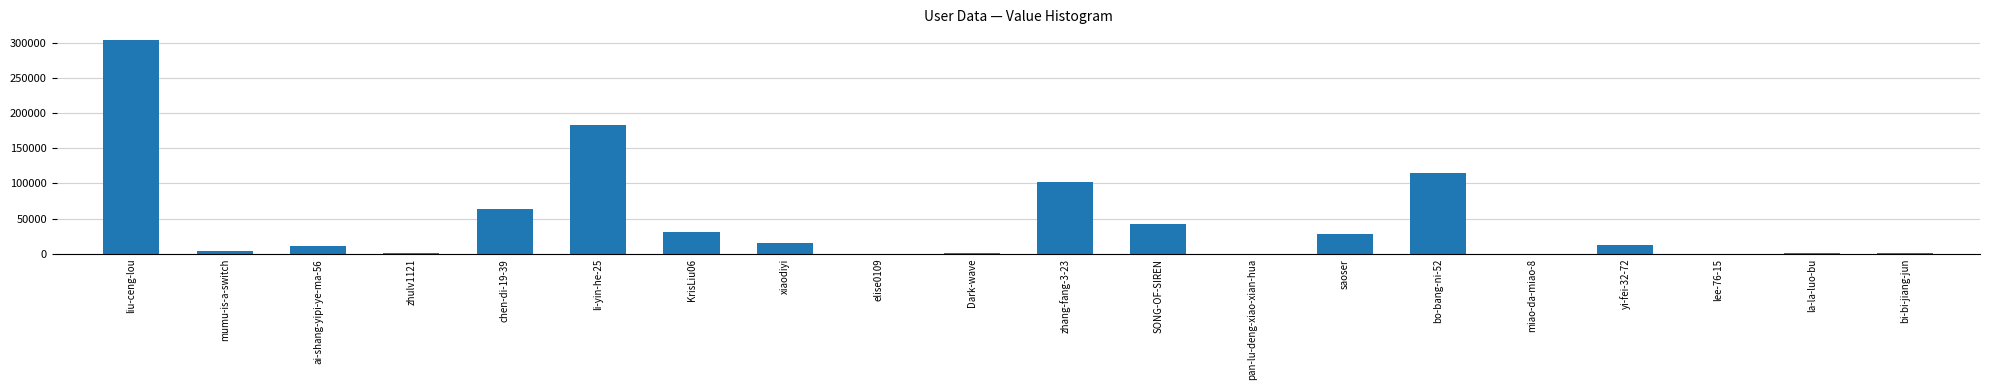

The value at bo-bang-ni-52 is 191930. True or false?

False